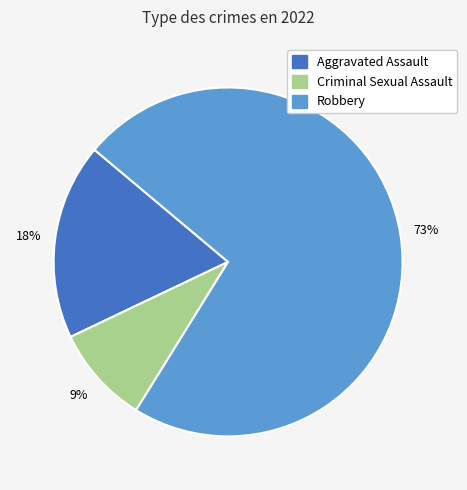

What is the smallest slice in the pie chart?

Criminal Sexual Assault